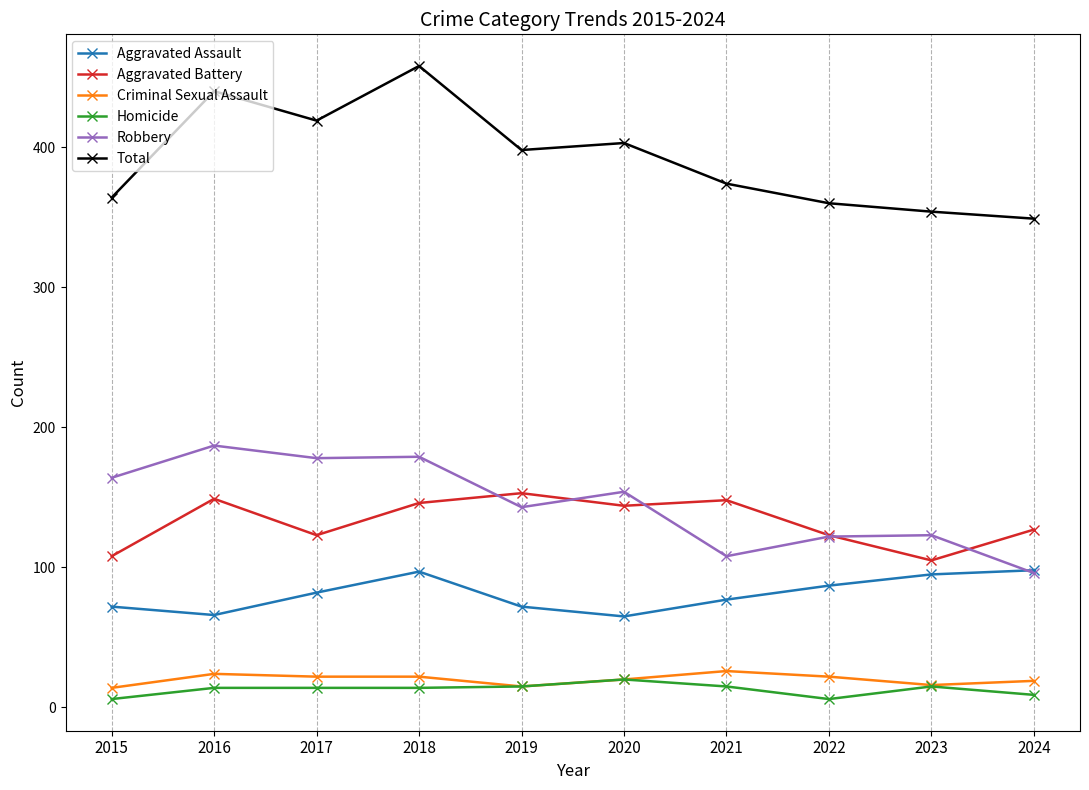

Which series has the largest range (max minus min)?

Total